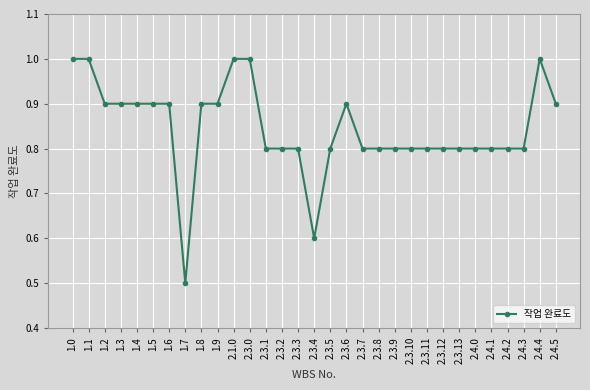

What is the label of the 15th point from the left?

2.3.3